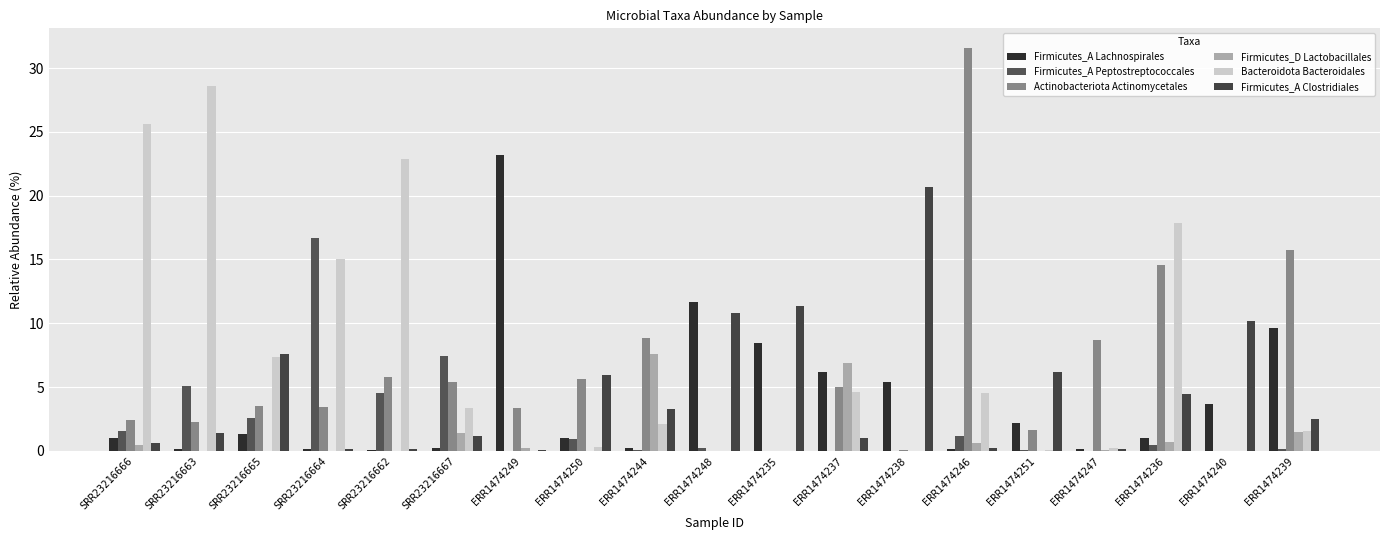

What is the difference between the highest and lowest values at ERR1474247?

8.7